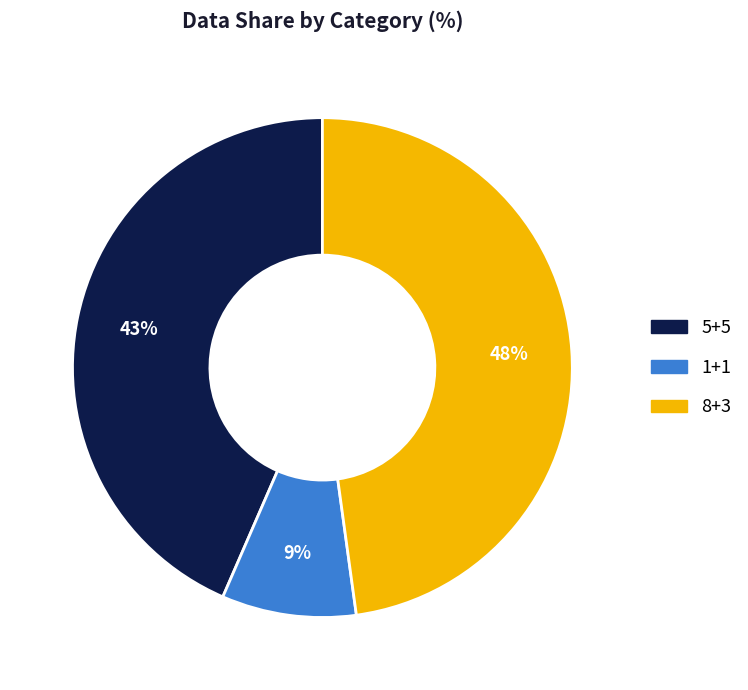

What is the largest slice in the pie chart?

8+3